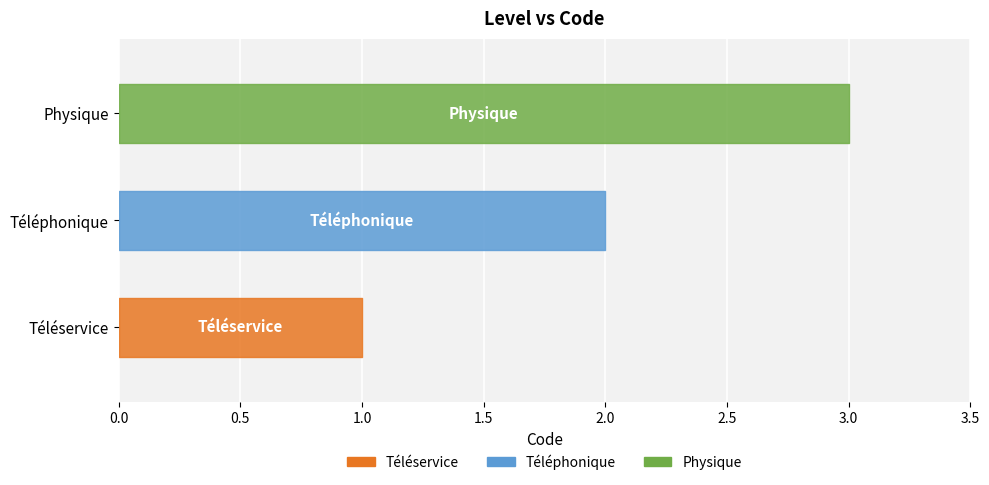

Reading left to right, extract all data points from this chart.

1	2	3